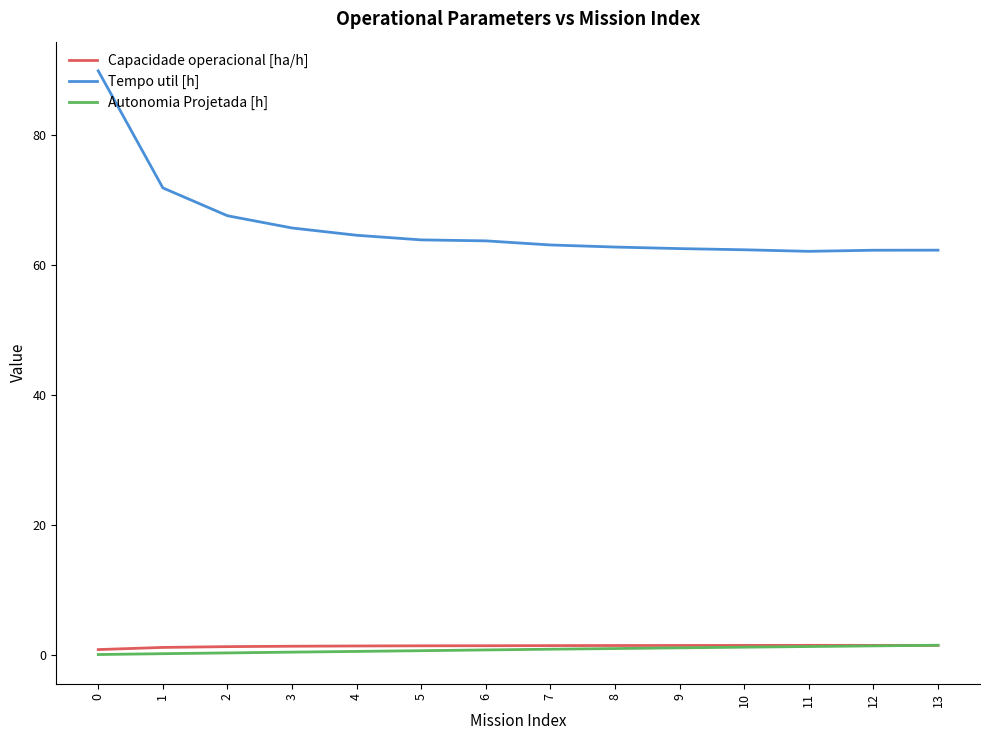

True or false: Tempo util [h] and Autonomia Projetada [h] cross at least once.

False